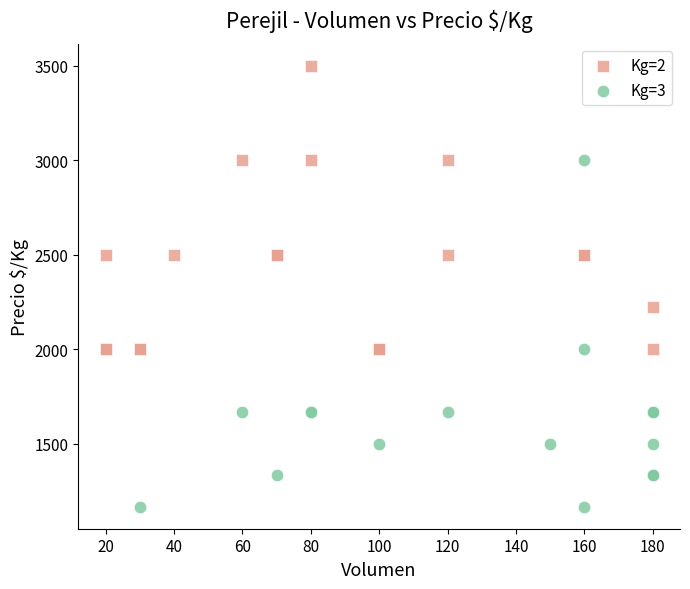

Which series contains the lowest Y value?

Kg=3